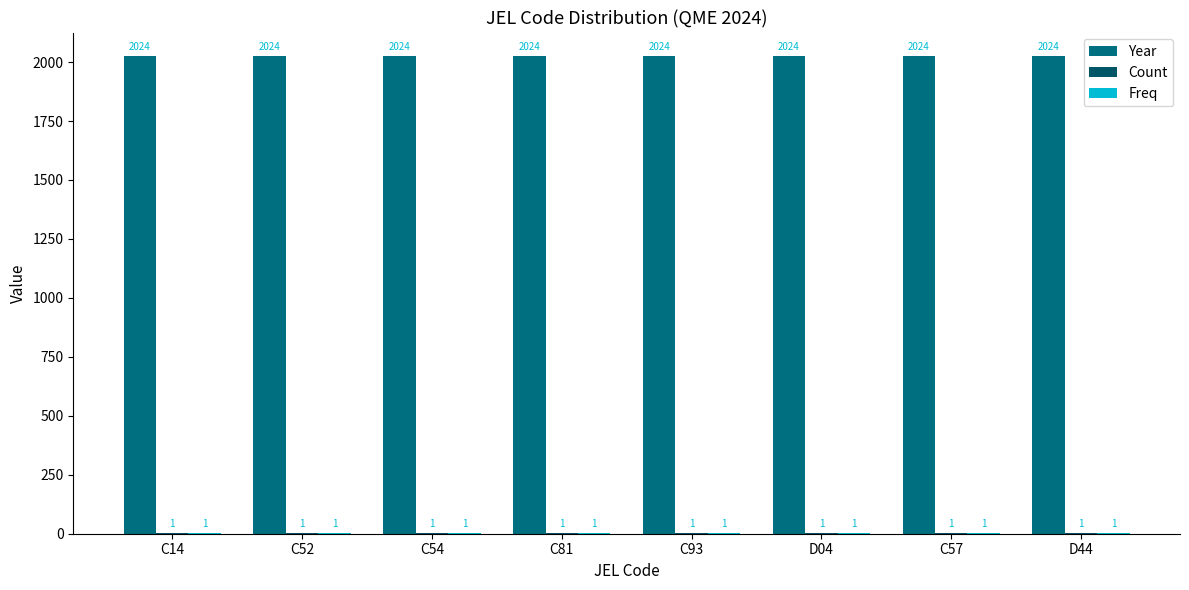

Which label corresponds to the smallest value in the chart?

C14